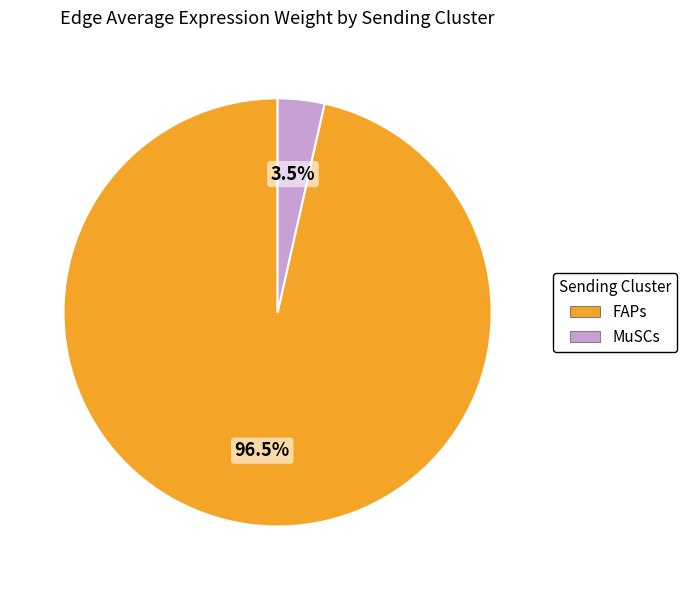

Between FAPs and MuSCs, which is larger?

FAPs